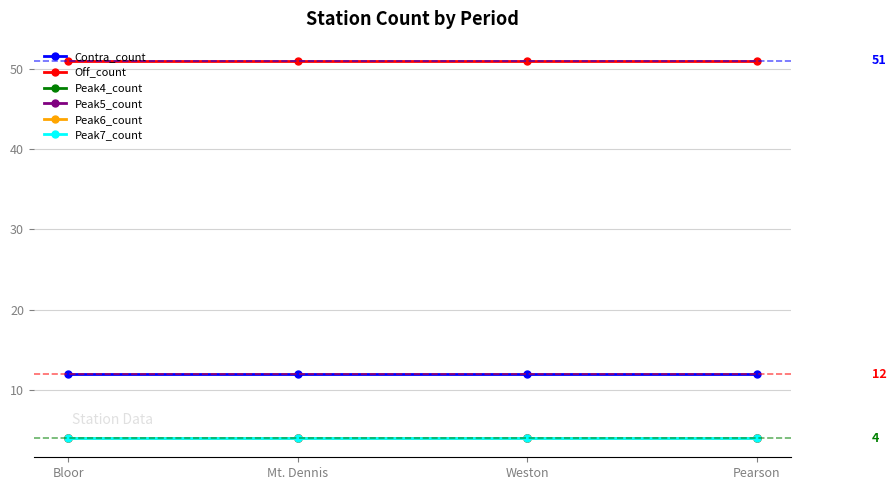

At how many categories does at least one series exceed 32?

4